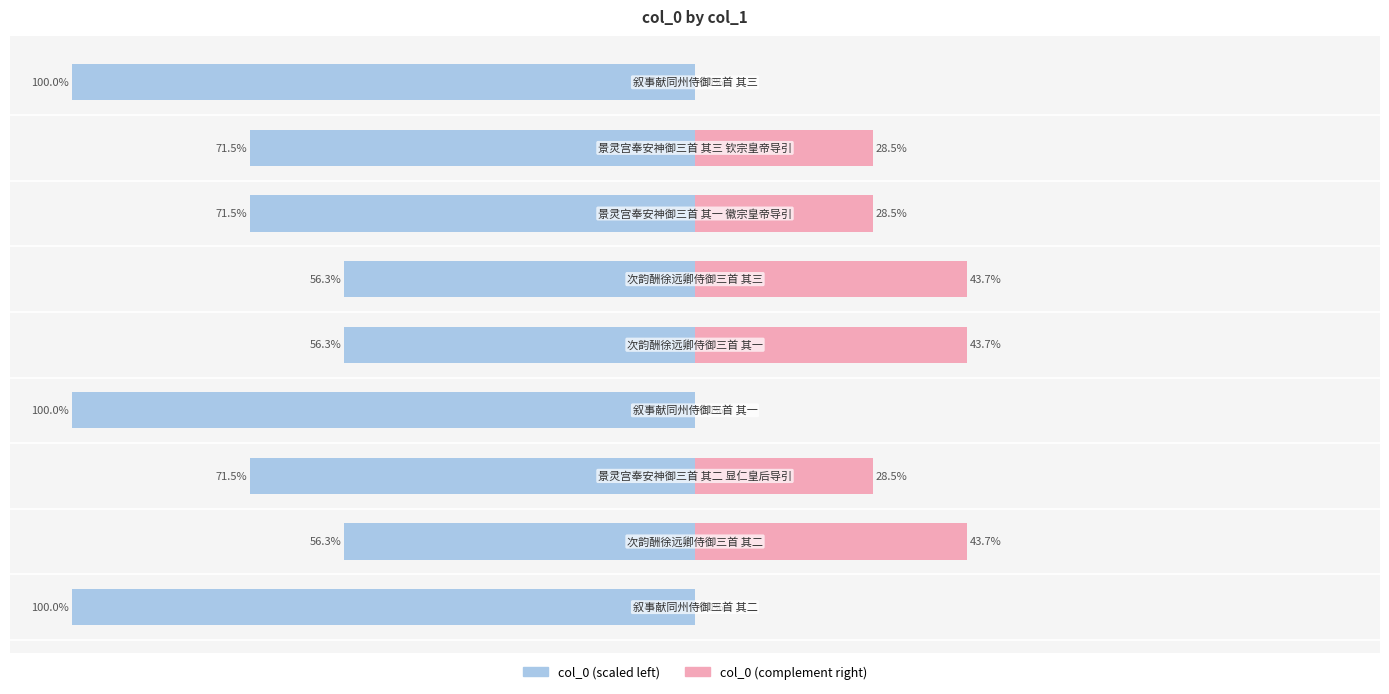

Reading right to left, list all the values displayed in this chart.

col_0 (left): 75=-100.0	50=-71.5	25=-71.5	0=-56.3	−25=-56.3	−50=-100.0	−75=-71.5	−100=-56.3	−125=-100.0
col_0 (right): 75=0.0	50=28.5	25=28.5	0=43.7	−25=43.7	−50=0.0	−75=28.5	−100=43.7	−125=0.0